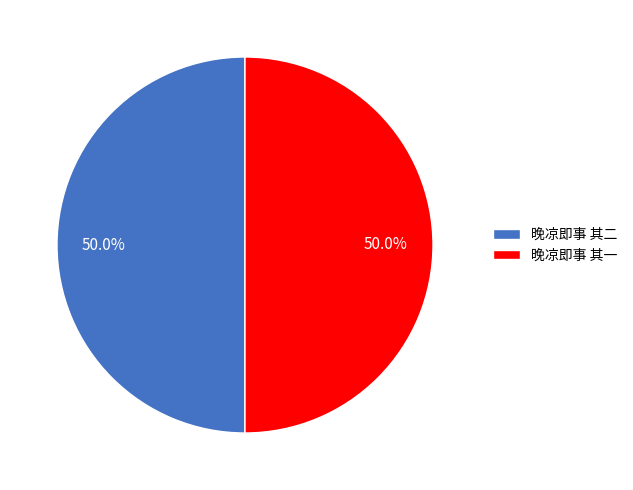

To the nearest percent, what portion does 晚凉即事 其一 represent?

50%